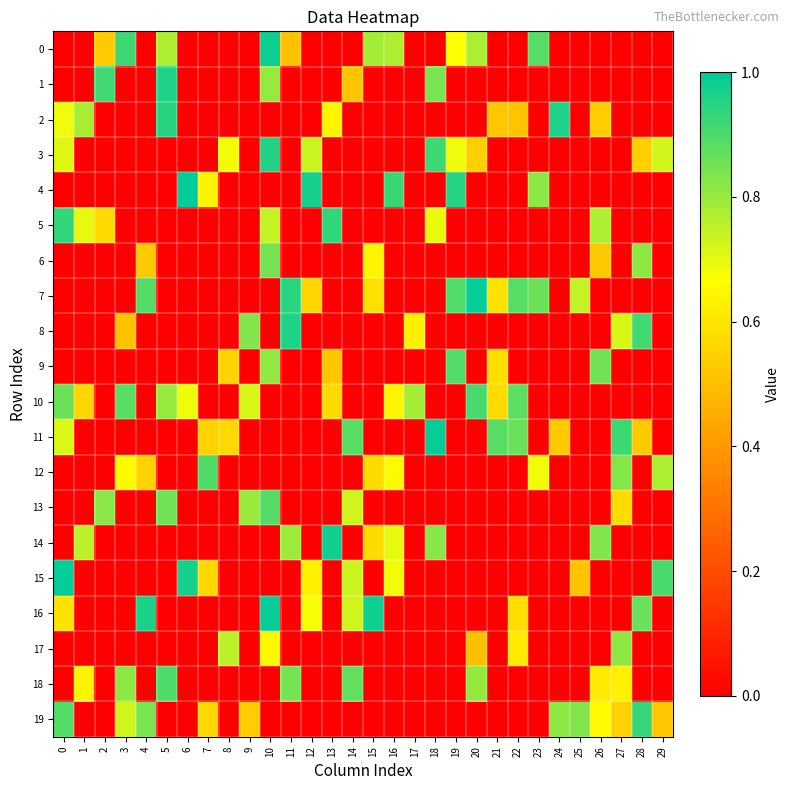

Rank the series at 13 from lowest to highest value.

0, 1, 3, 4, 6, 7, 8, 11, 12, 13, 15, 16, 17, 18, 19, 9, 10, 2, 5, 14